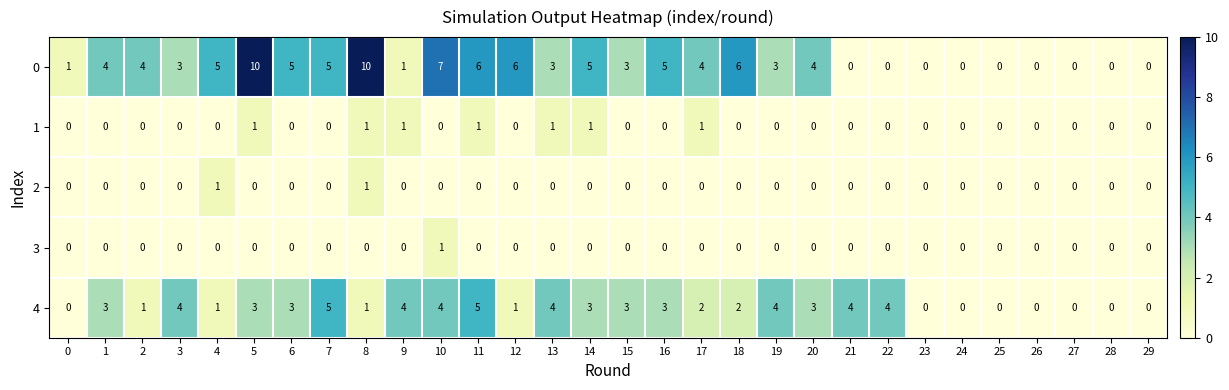

What is the spread (max minus min) of values at 4?

5